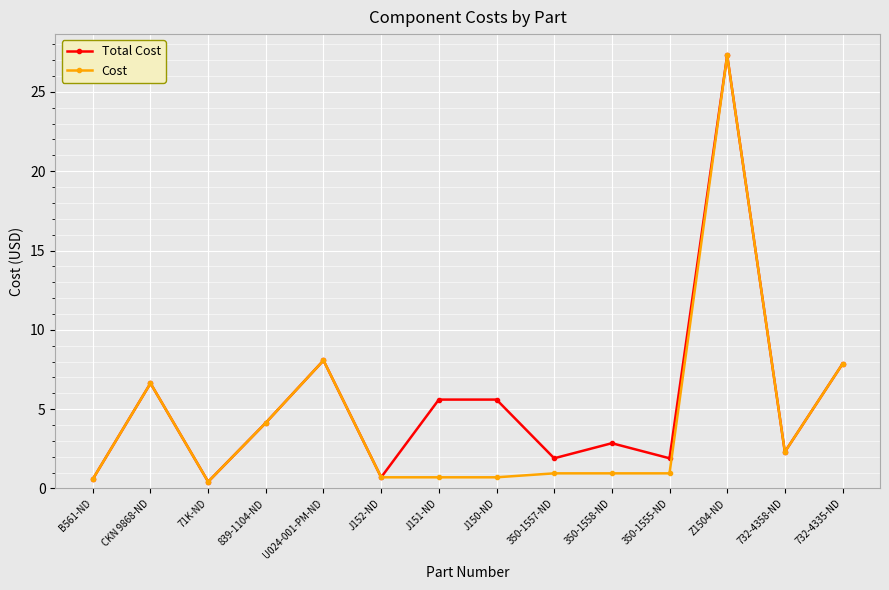

Is the value of Cost at U024-001-PM-ND greater than the value of Total Cost at 839-1104-ND?

Yes